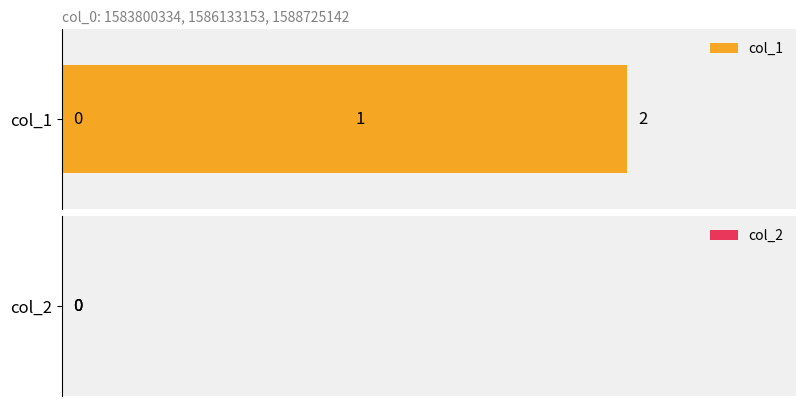

What are all the series names shown in the legend?

col_1, col_2